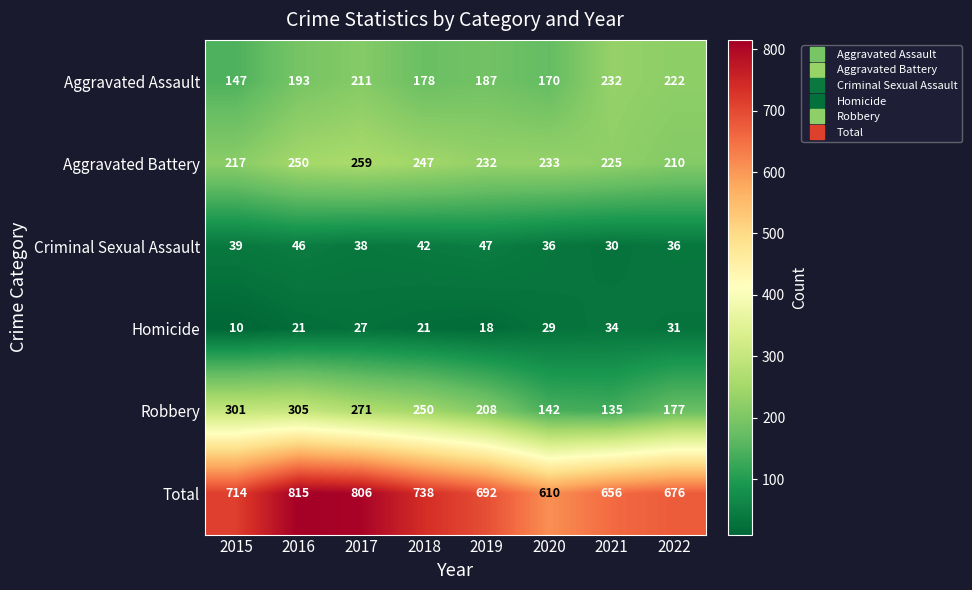

At which label is Aggravated Battery closest to 234?

2020